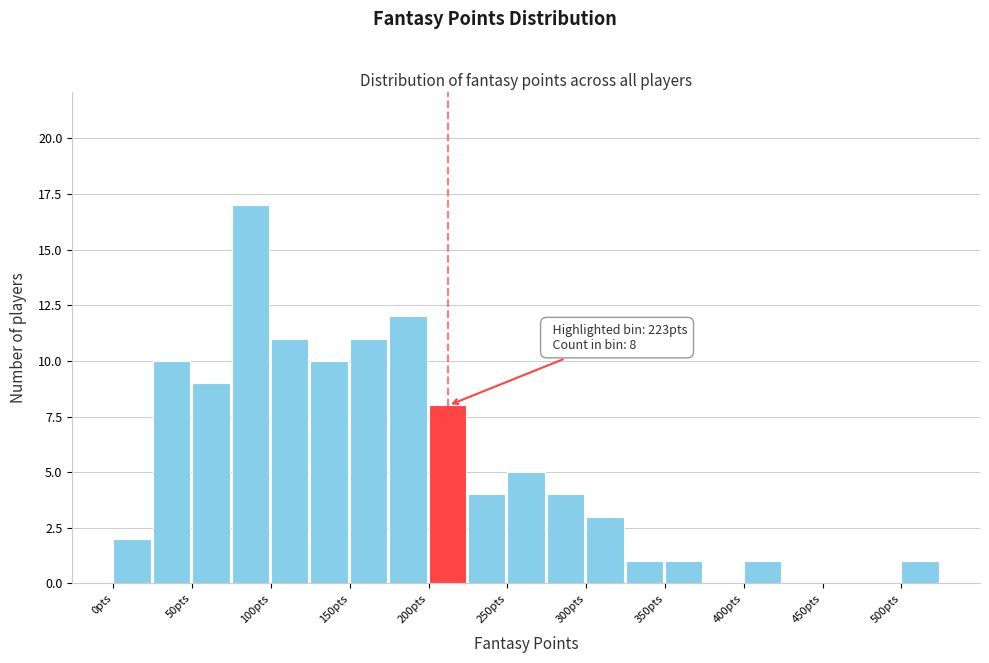

Which range on the x-axis has the tallest bar?

75 to 100